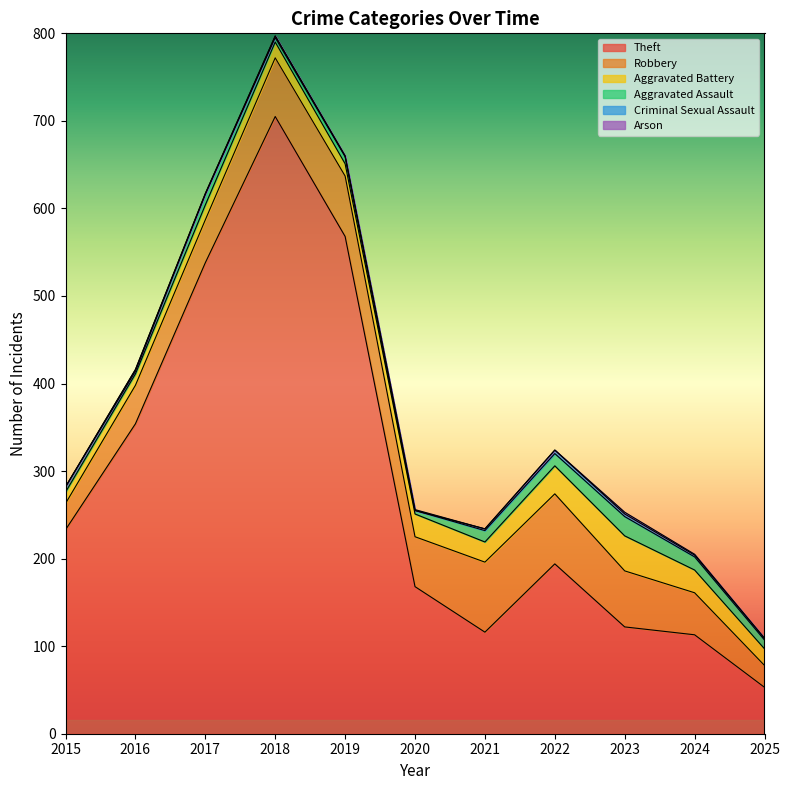

At which label does Robbery reach its minimum?

2025